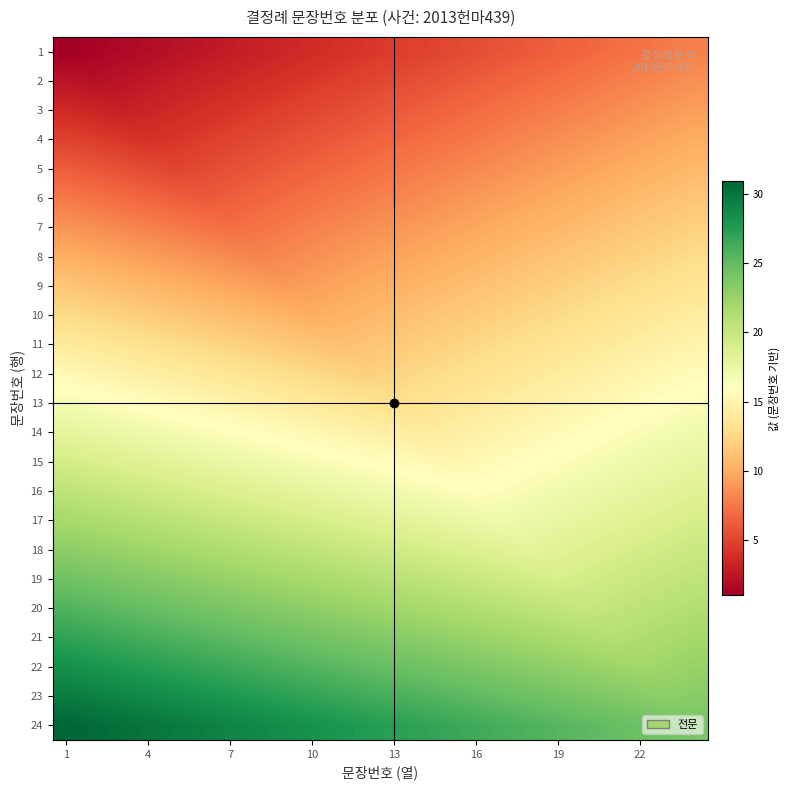

Which category has the lowest value across all series?

1